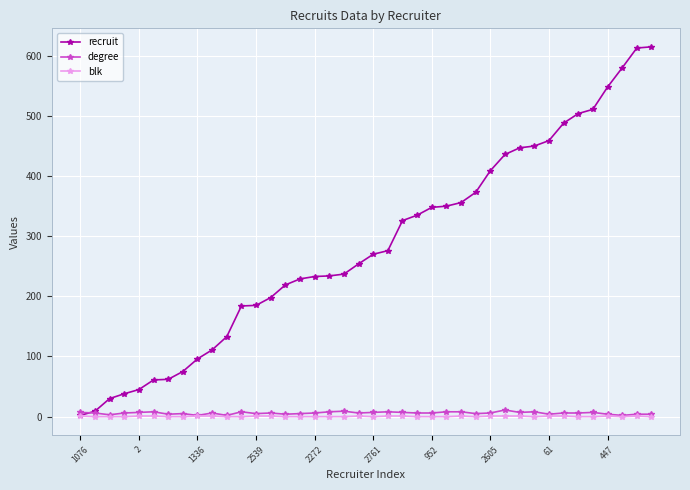

True or false: blk has more than 0 interior local peaks.

True